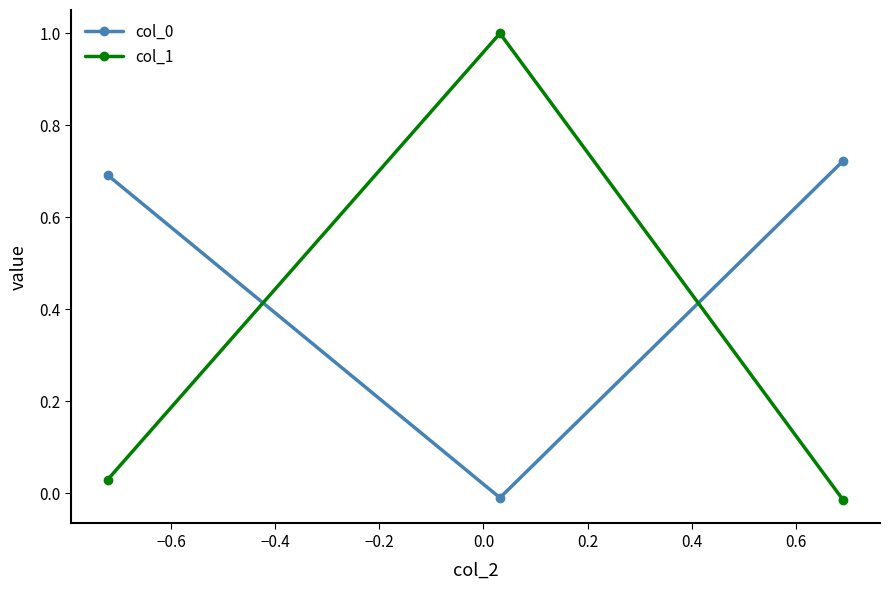

Which series has the widest spread of values?

col_1